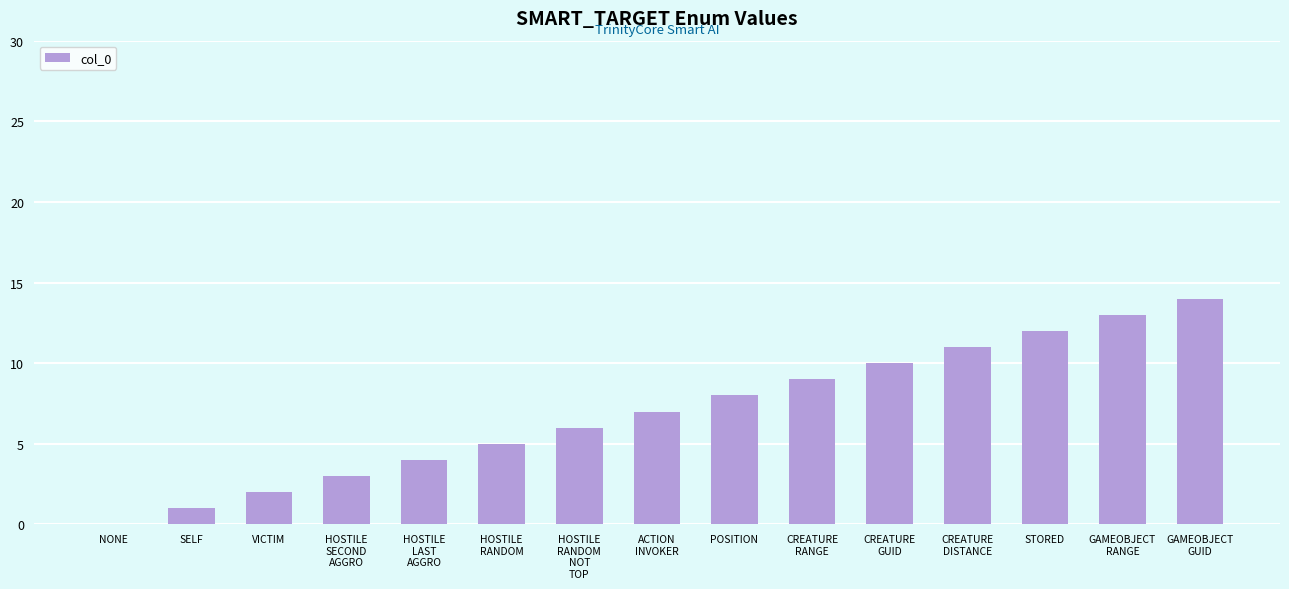

What is the maximum value shown in the chart?

14